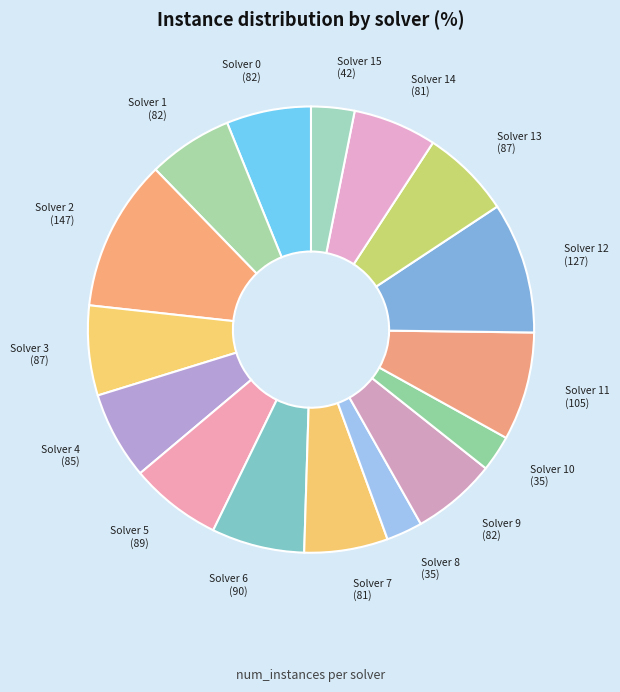

How many slices are in this pie chart?

16